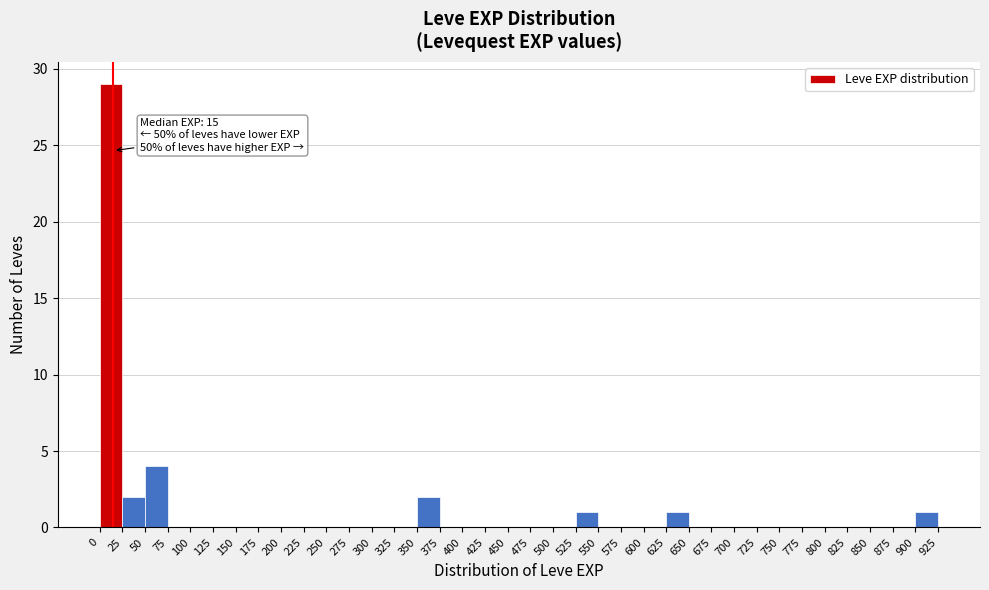

Which range on the x-axis has the tallest bar?

0 to 25